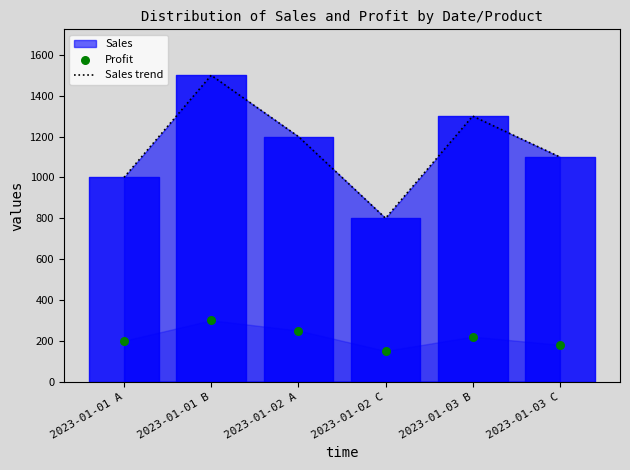

Which series contains the lowest Y value?

Profit